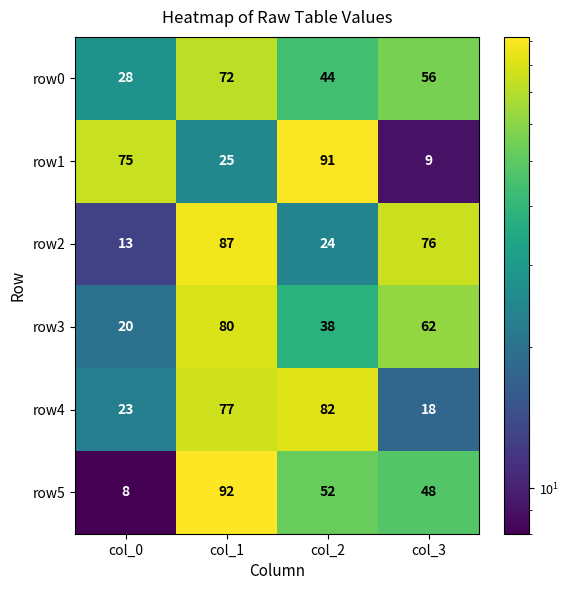

At col_1, list the series in order from largest to smallest.

row5, row2, row3, row4, row0, row1